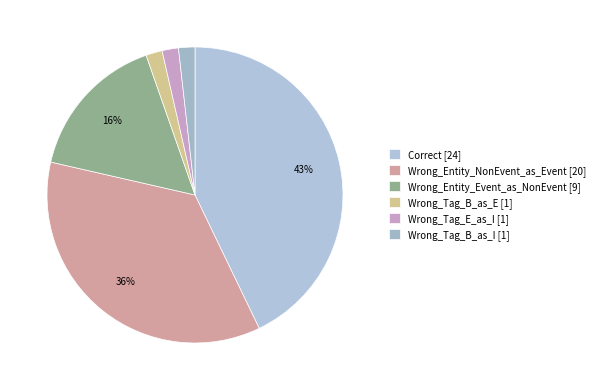

Is there any slice that represents more than half of the pie?

No